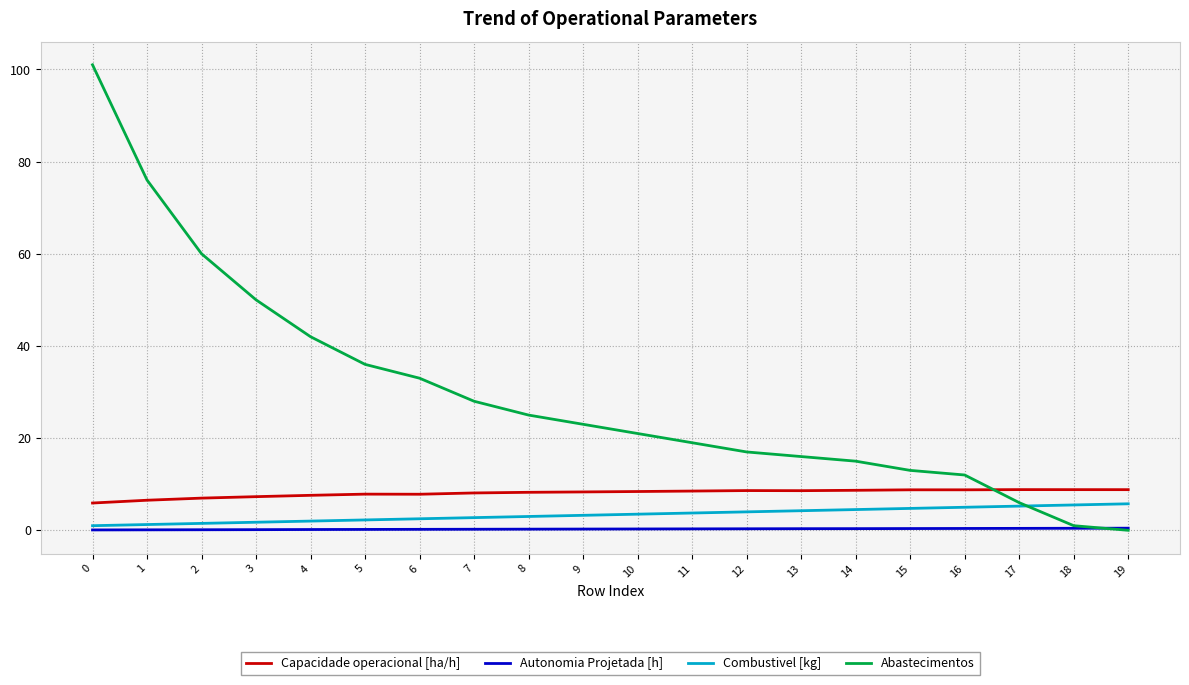

The Capacidade operacional [ha/h] series shows 14.6 at 14. True or false?

False